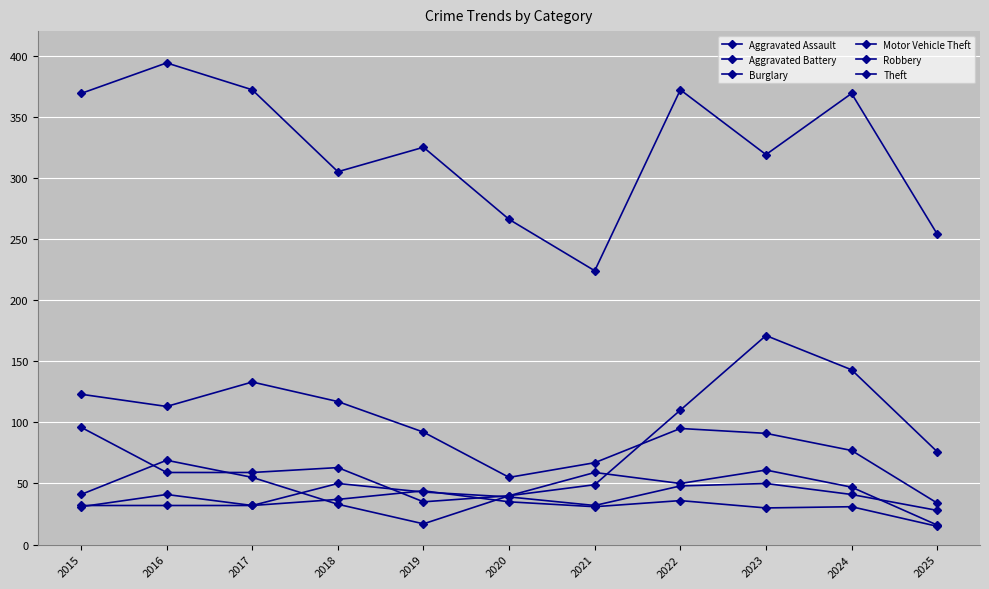

What is the value of the Motor Vehicle Theft point at the 9th from the left?

171